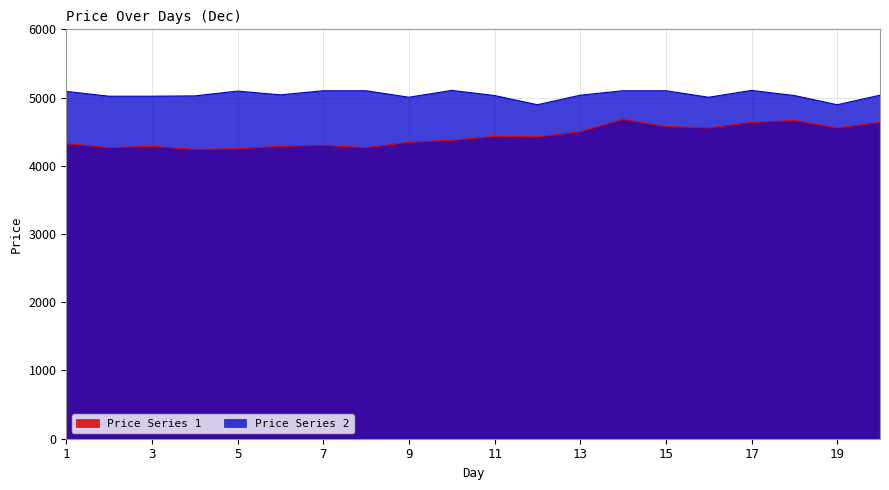

What is the average value of the Price Series 2 series?

5042